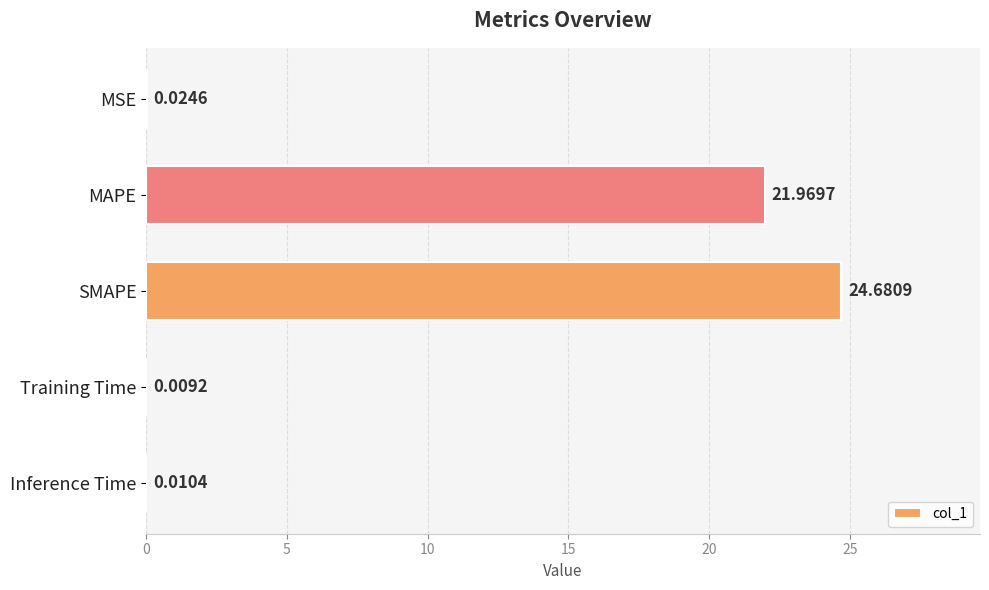

What is the maximum value shown in the chart?

24.7